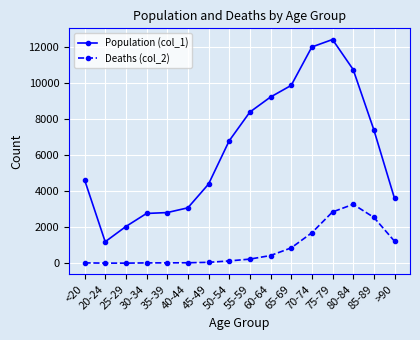

What is the label of the 13th point from the left?

75-79